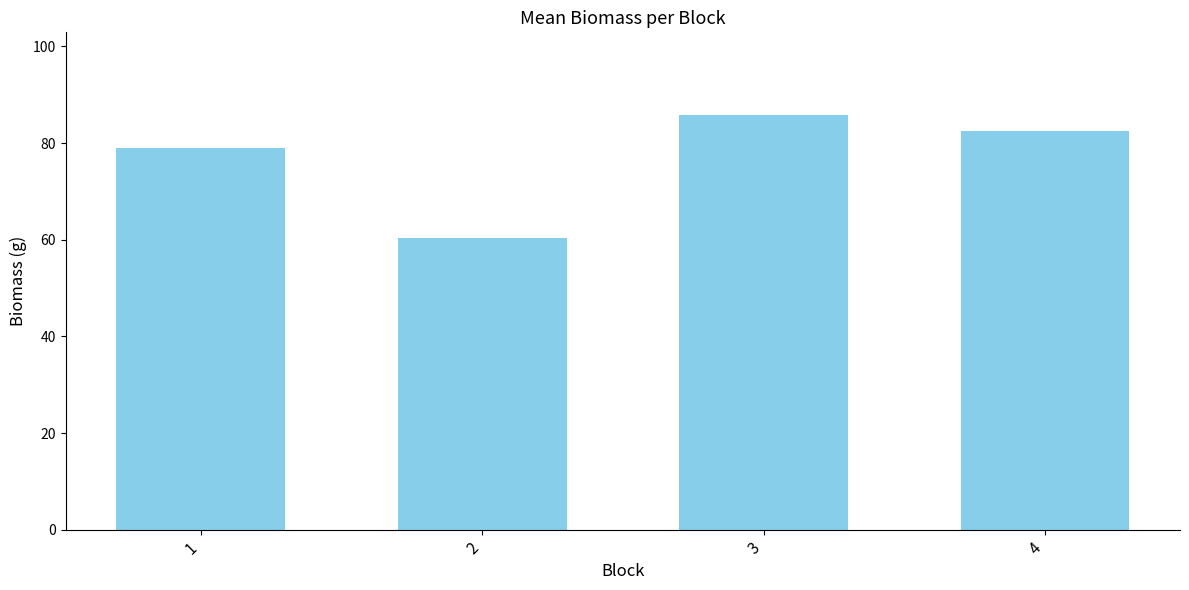

Reading left to right, what are all the values shown in this chart?

79.0	60.4	85.8	82.4